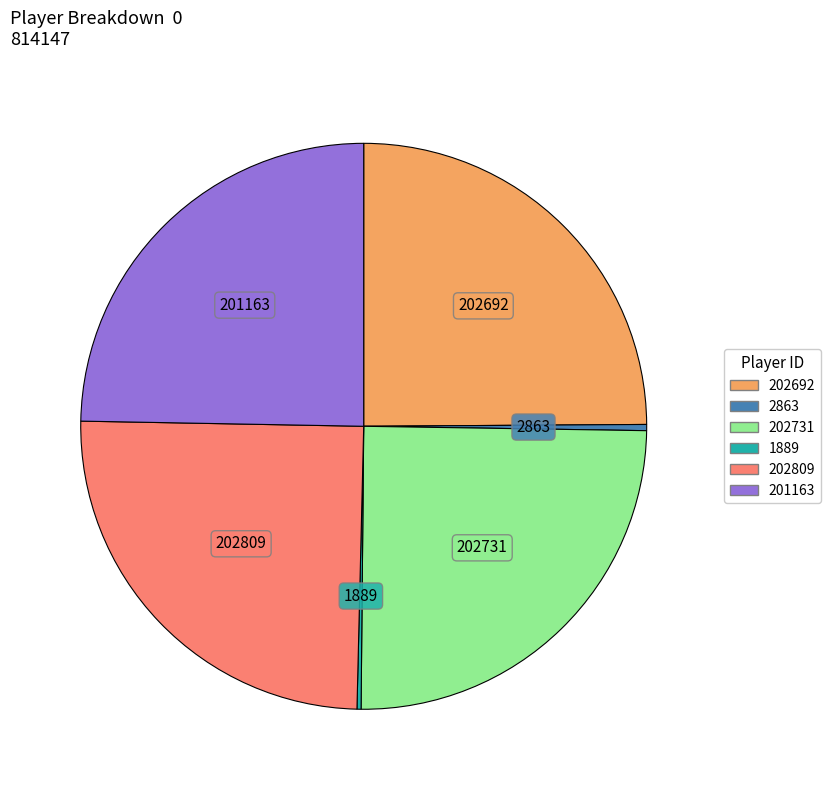

Is there any slice that represents more than half of the pie?

No